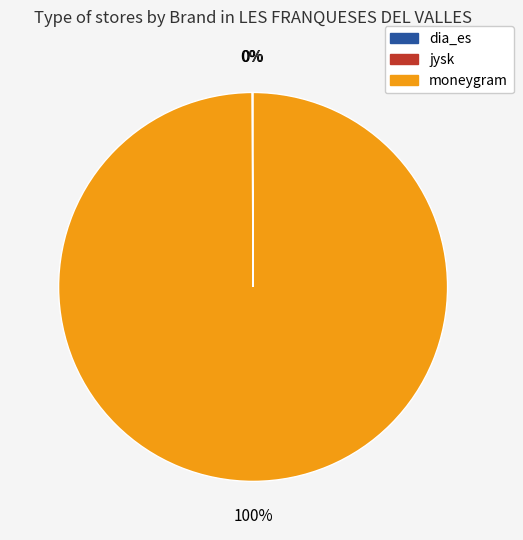

What is the largest slice in the pie chart?

moneygram